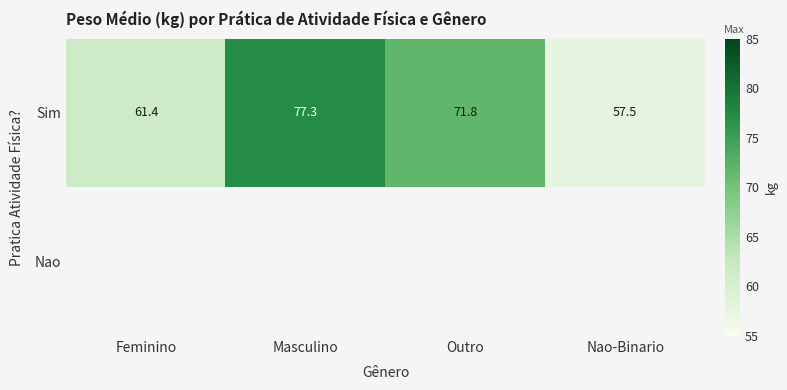

Is it true that Sim equals 57.5 at Nao-Binario?

True